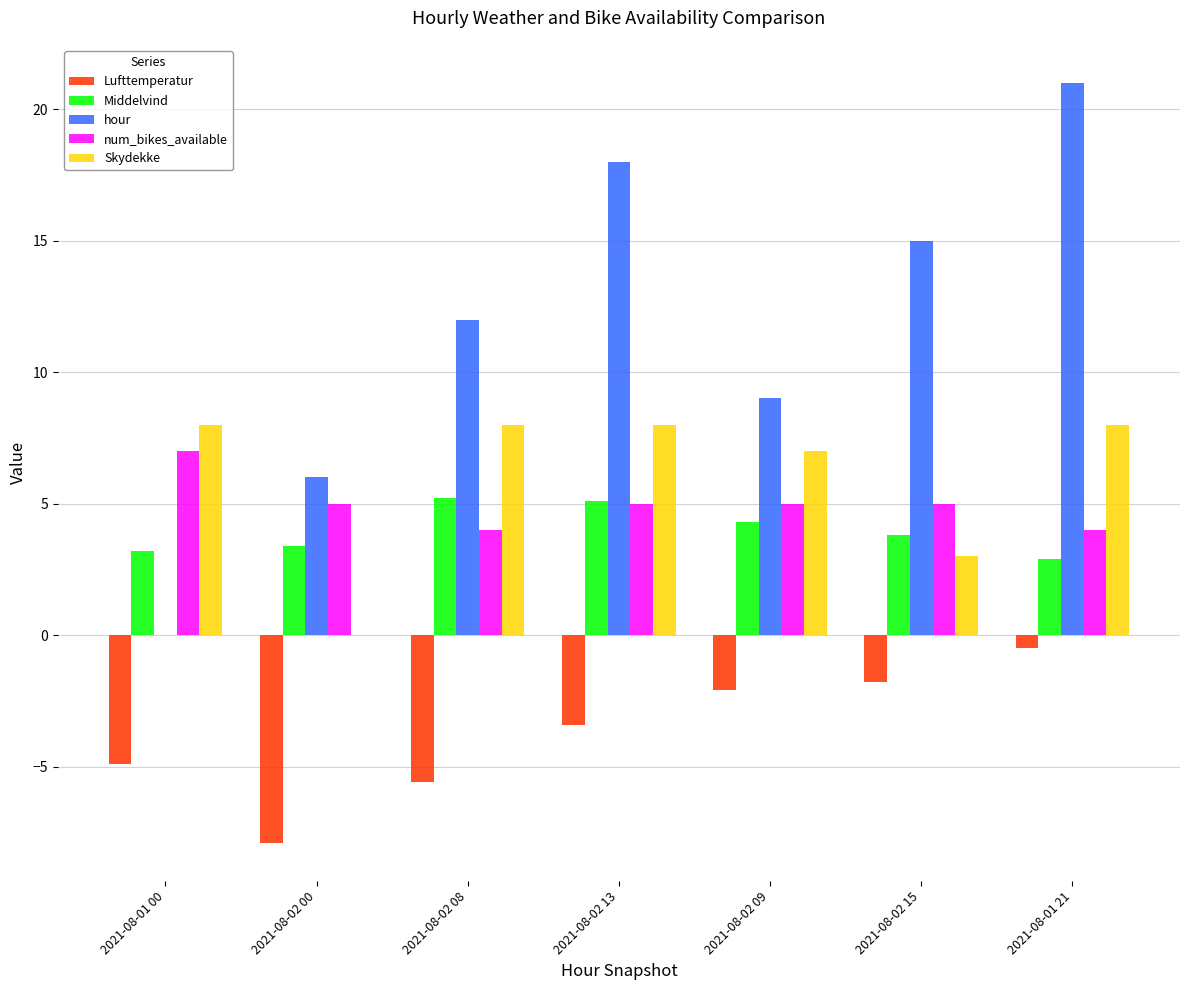

Which series has the largest total across all categories?

hour